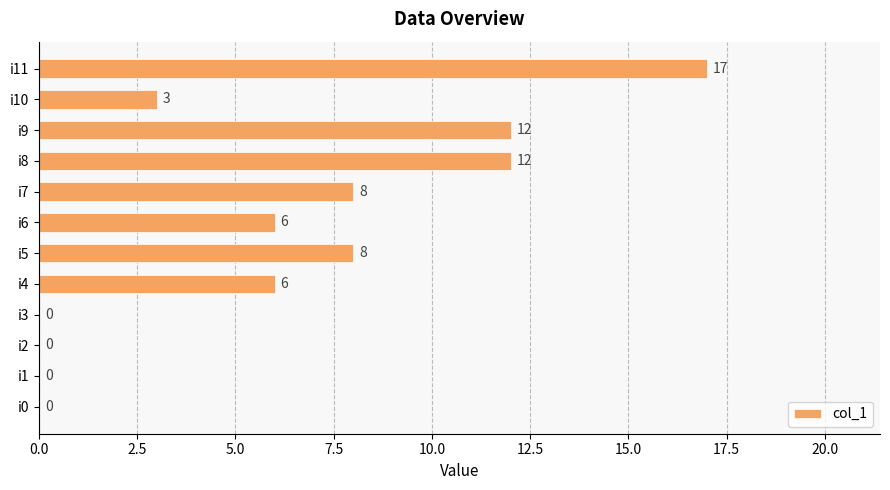

How many values are between 0 and 12?

11